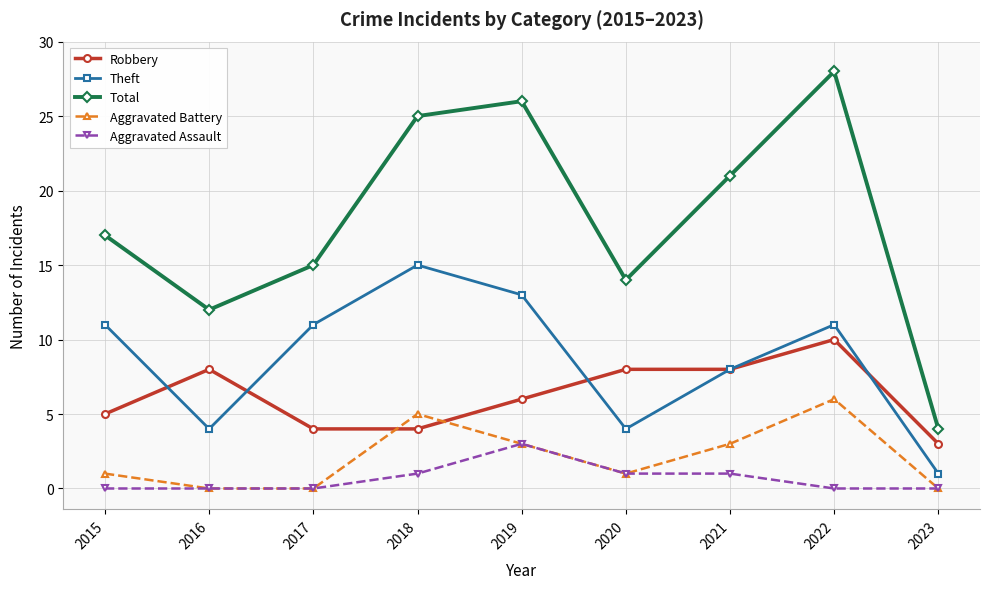

What is the lowest value of the Theft series?

1